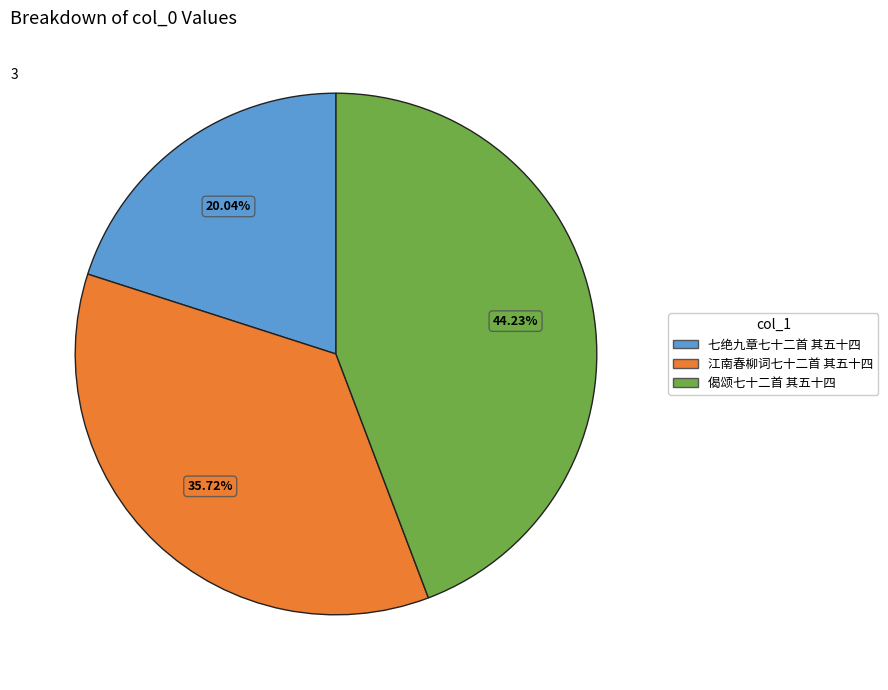

Rank the categories by value from highest to lowest.

偈颂七十二首 其五十四, 江南春柳词七十二首 其五十四, 七绝九章七十二首 其五十四